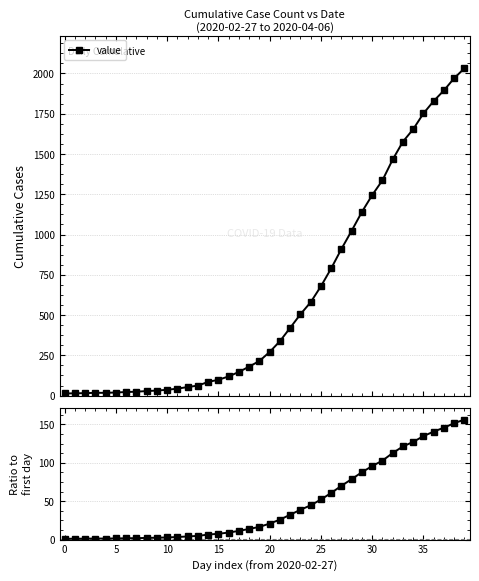

True or false: value and ratio to day 1 intersect in this chart.

False